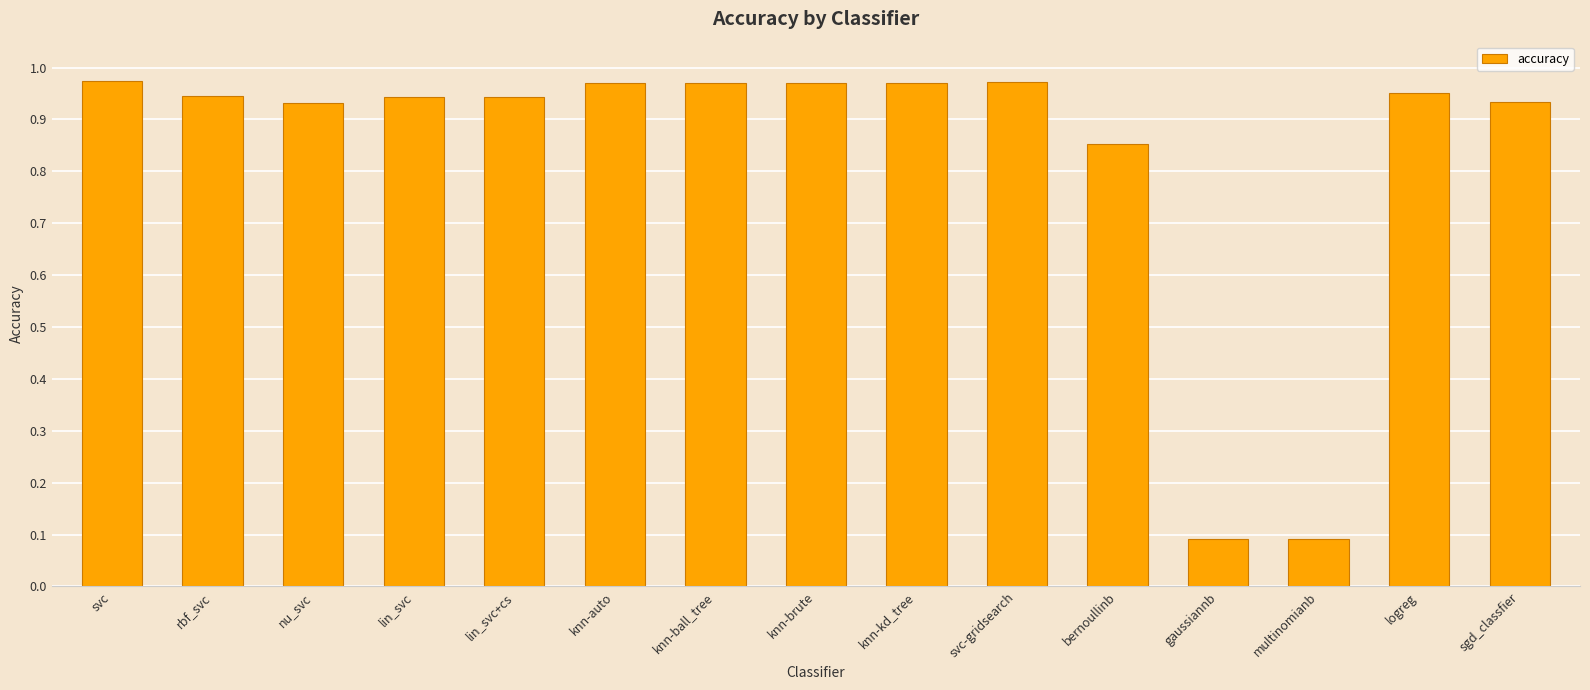

The chart shows a value of 0.1 at gaussiannb. True or false?

True